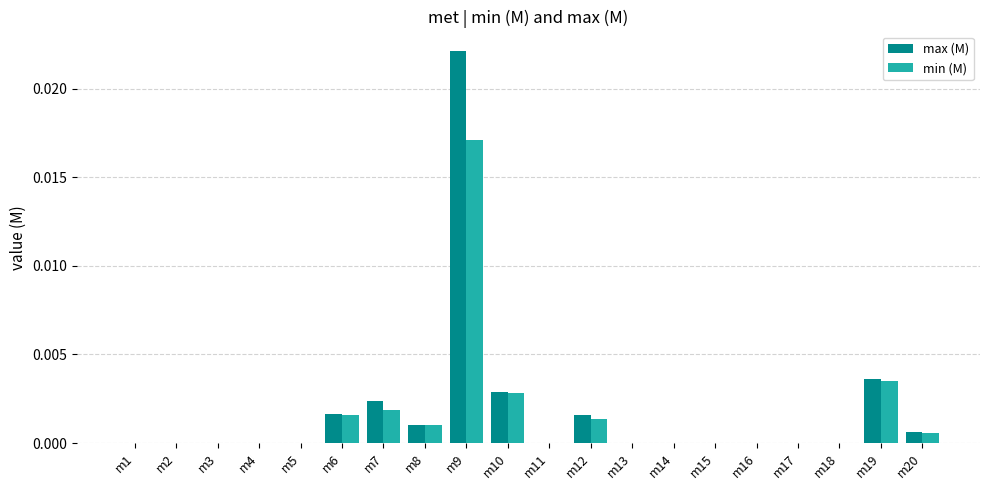

At which category is the sum across all series the highest?

m9